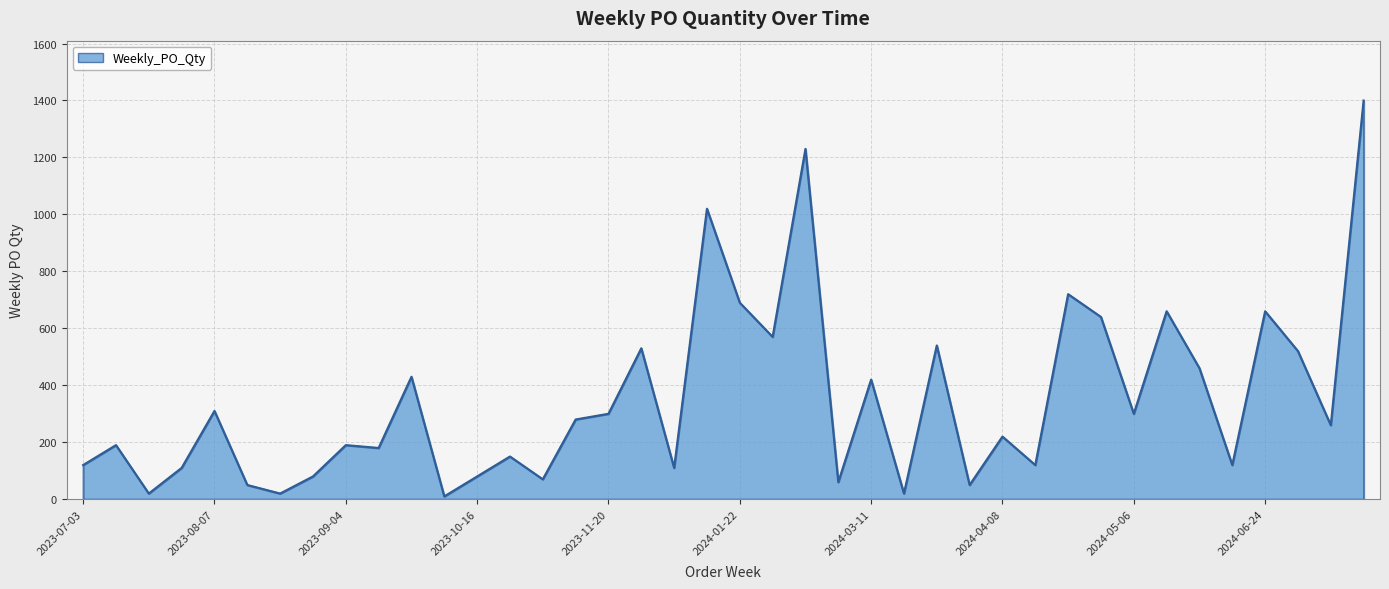

What is the greatest value displayed?

1400